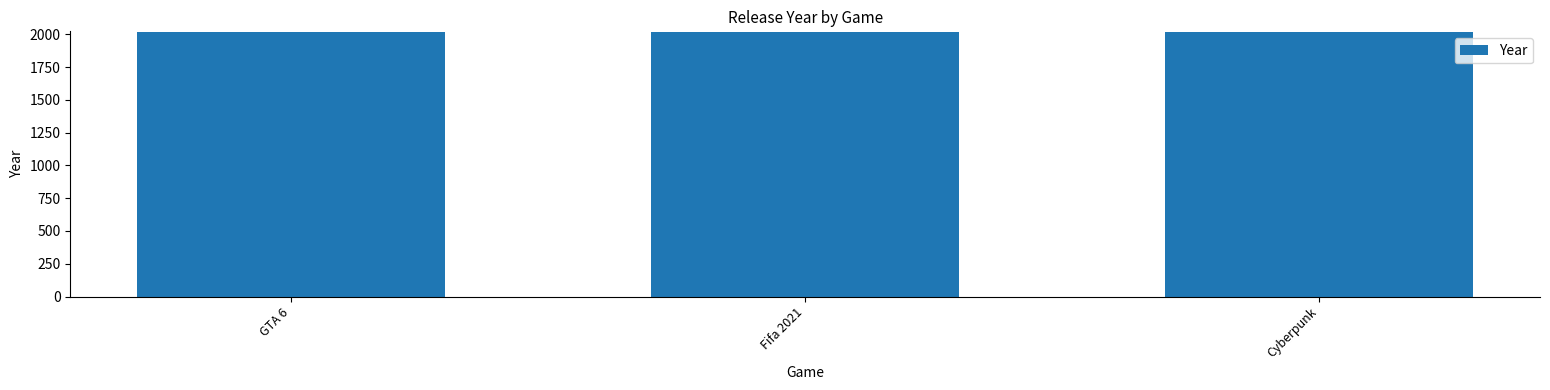

What is the difference between the maximum and minimum values?

1